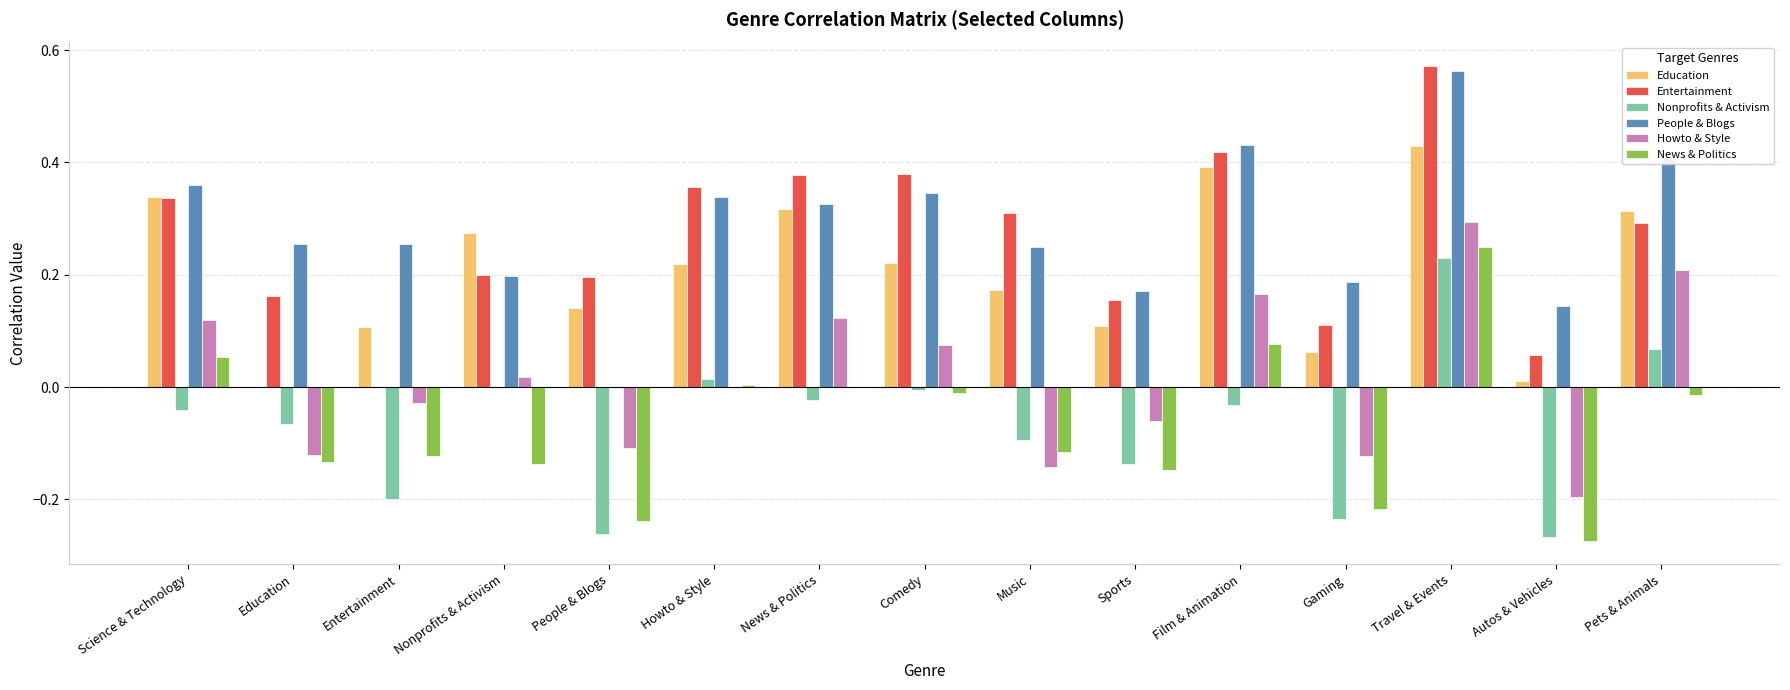

At which category is the sum across all series the highest?

Travel & Events